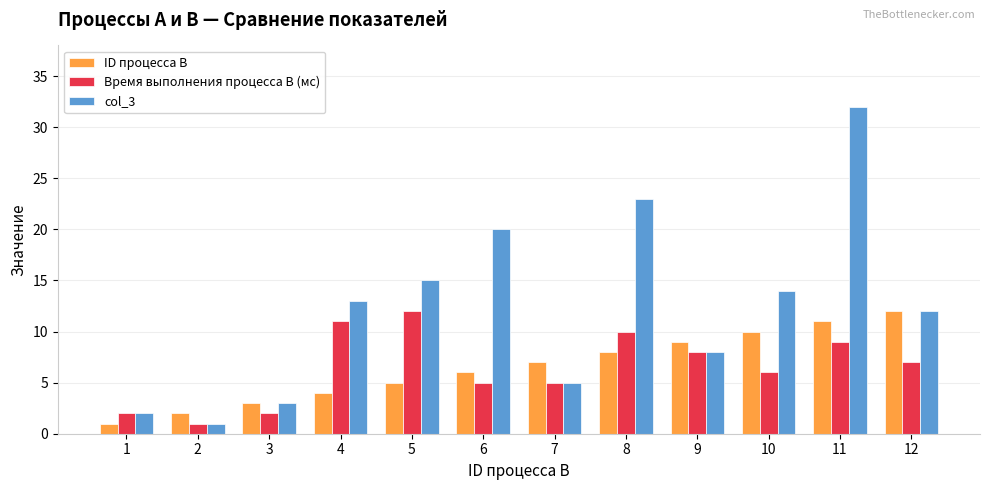

Is the value of ID процесса B at 3 greater than the value of Время выполнения процесса B (мс) at 12?

No